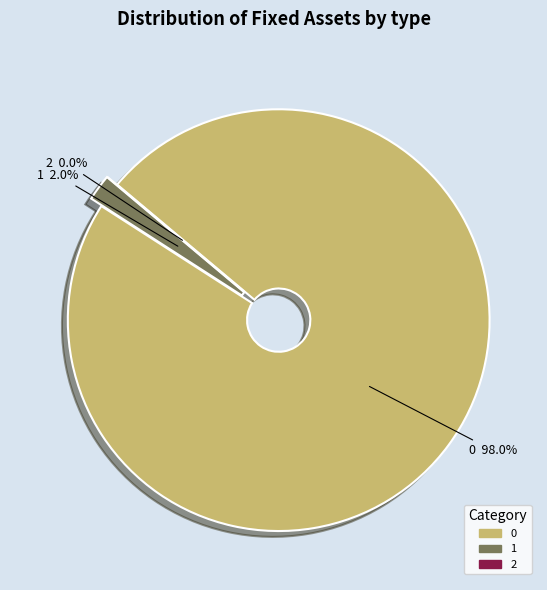

How much of the chart is everything except 1?

98.0%